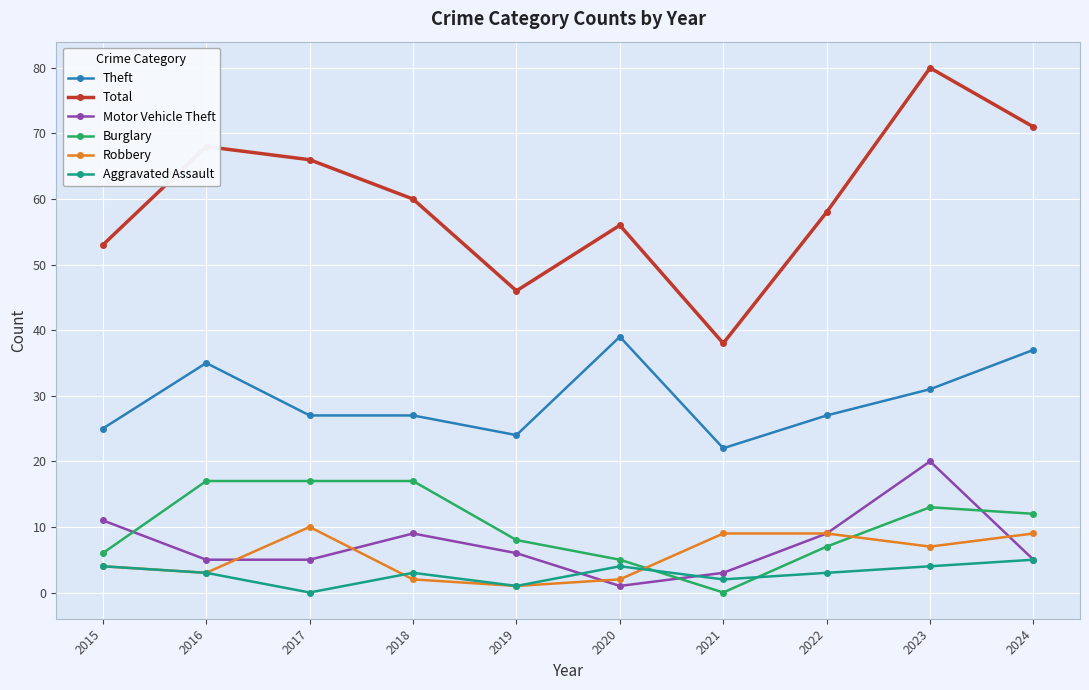

Count the number of data series in this chart.

6